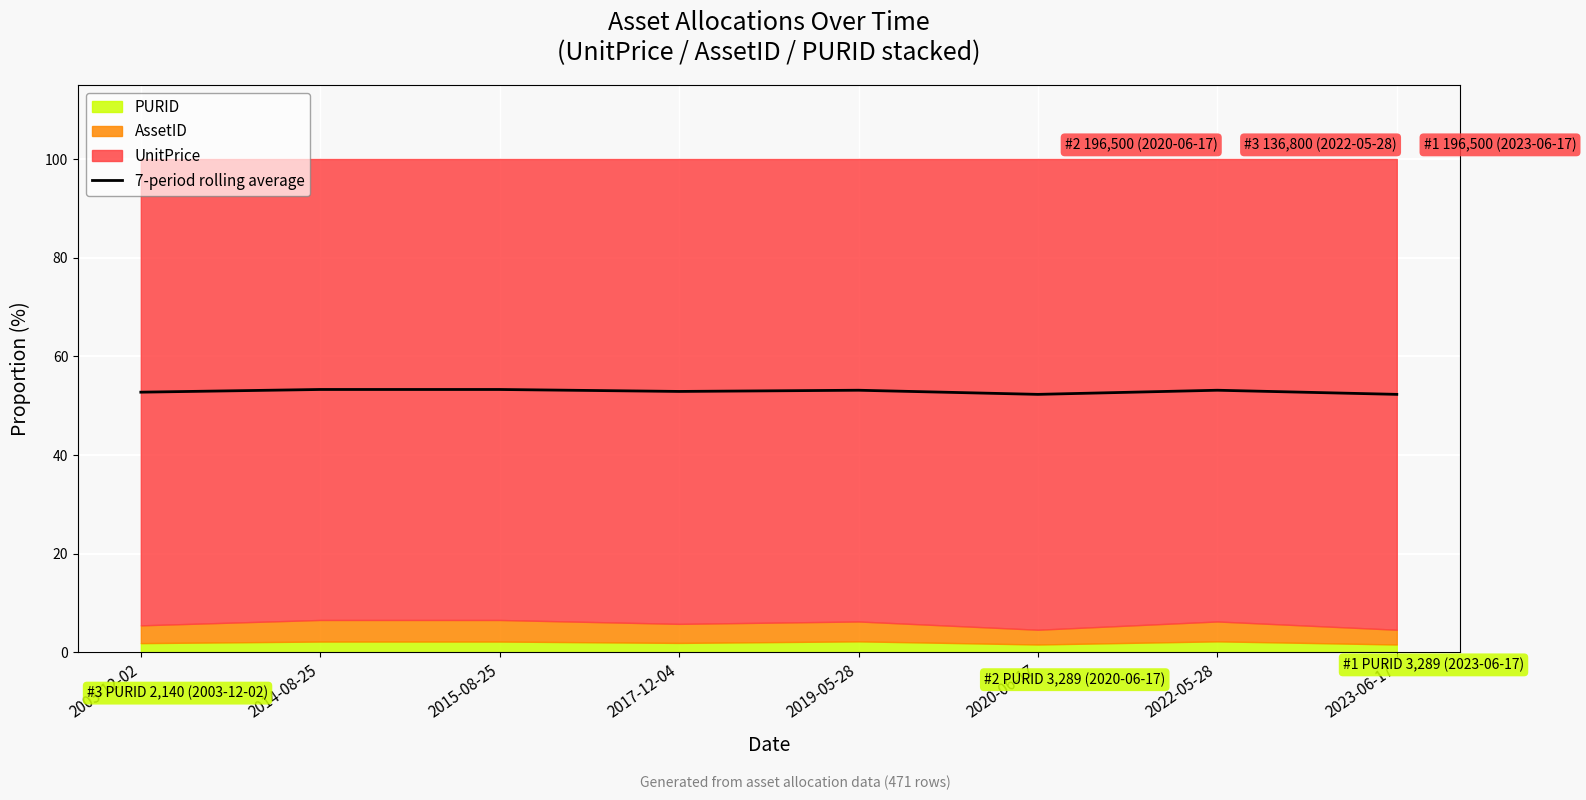

True or false: the data shows 16.8 at 2015-08-25.

False